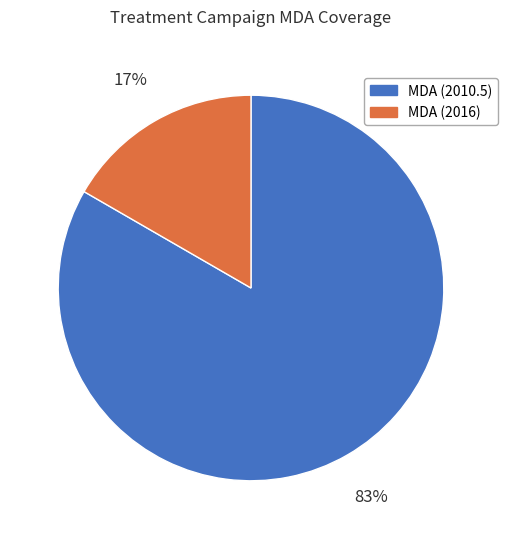

Does any single category account for the majority?

Yes